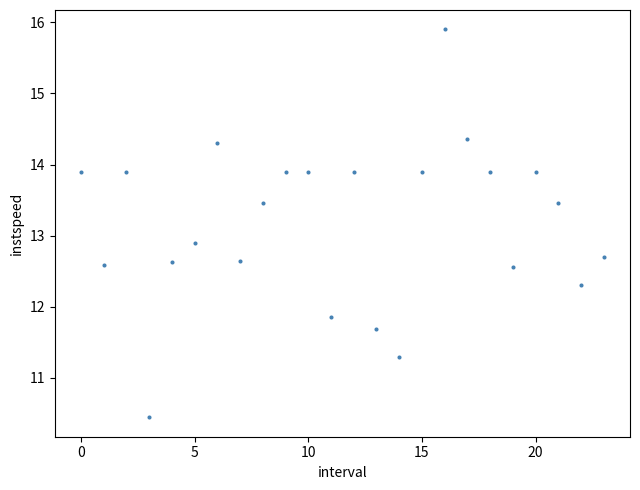

What is the range of Y values (max minus min)?

5.5